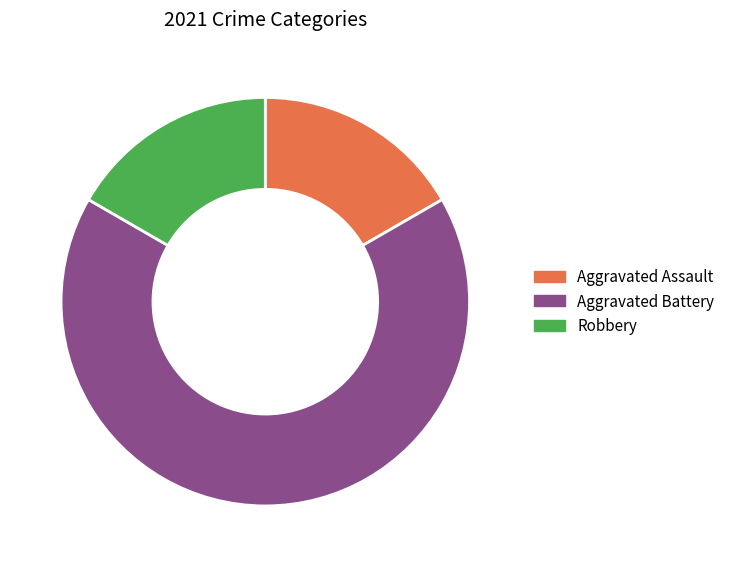

Is the sum of Aggravated Battery and Aggravated Assault greater than half?

Yes